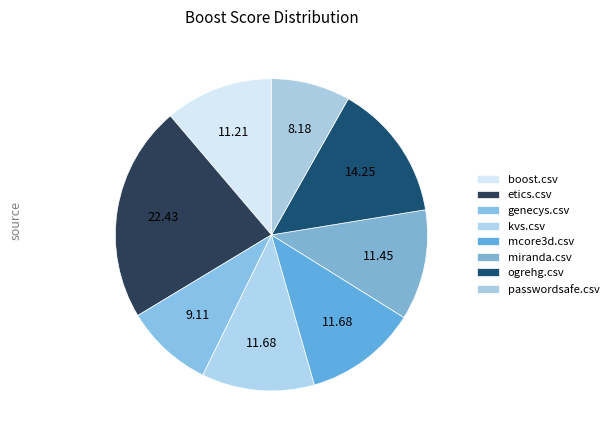

How many segments does this pie chart have?

8